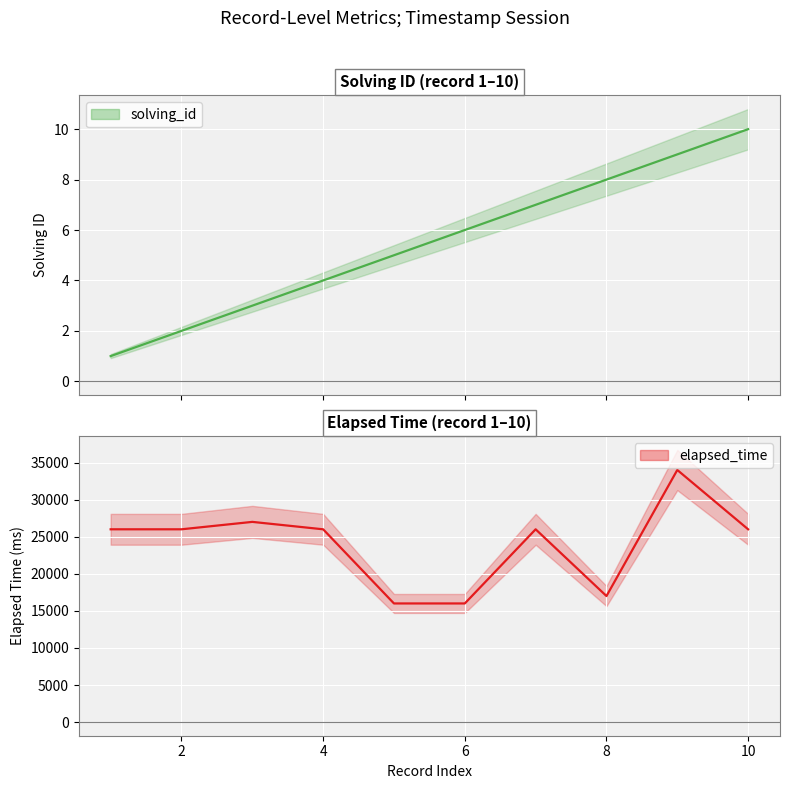

What are all the series names shown in the legend?

solving_id, elapsed_time